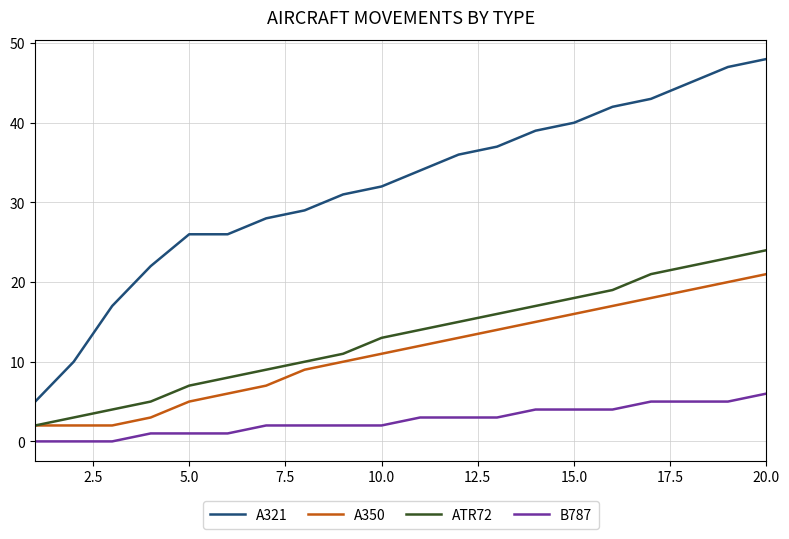

True or false: B787 and A321 cross at least once.

False